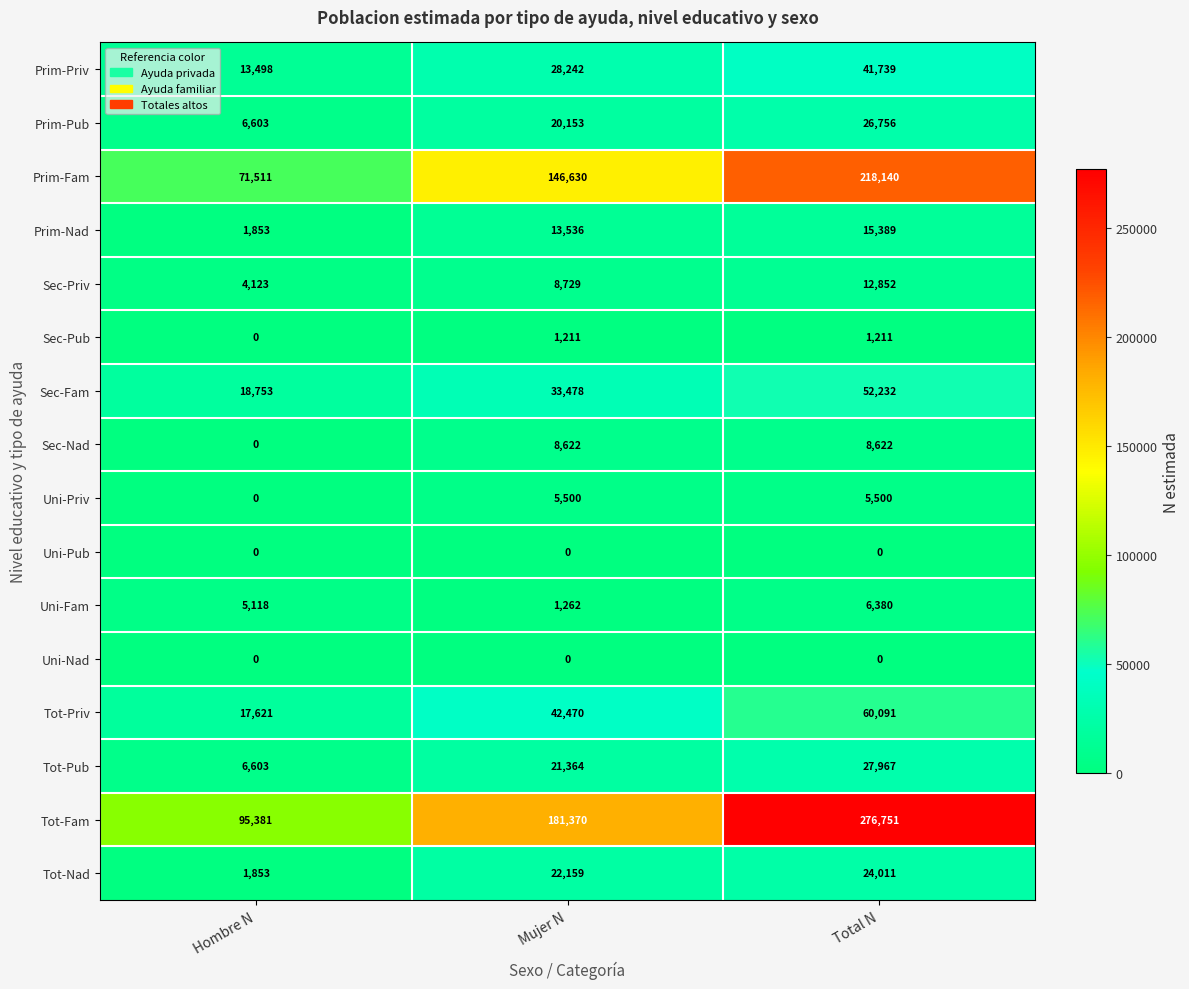

What is the maximum value shown in the chart?

276751